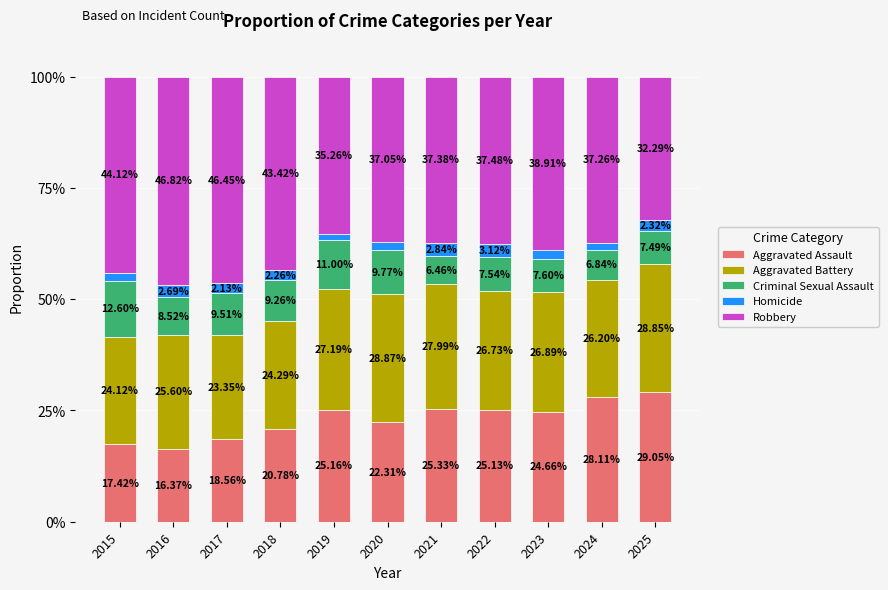

How many bars are there in total?

11